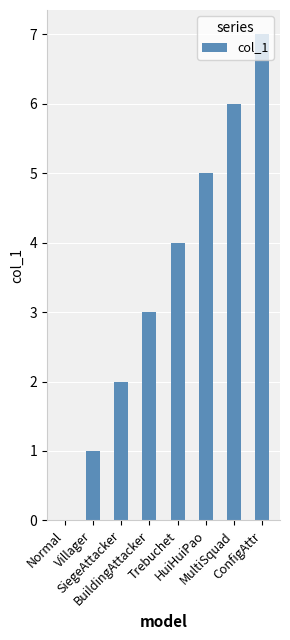

What is the sum of all values?

28